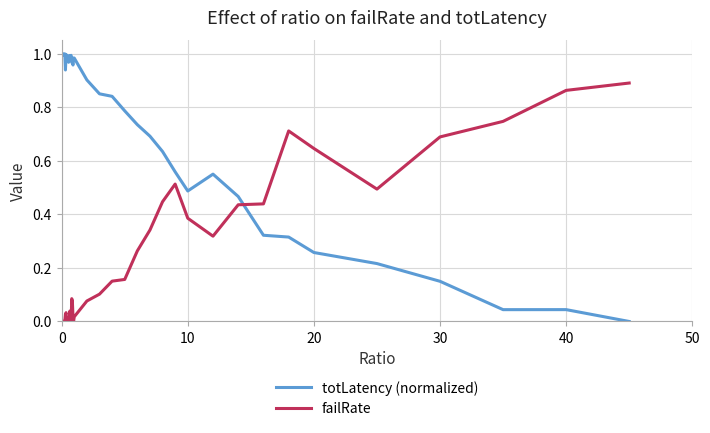

Which series has the largest range (max minus min)?

totLatency (normalized)